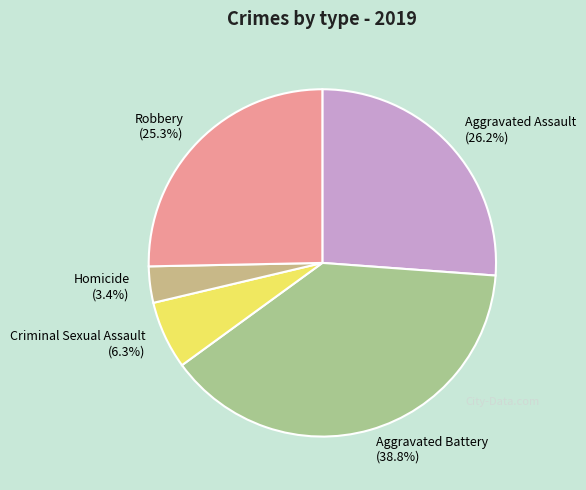

How many segments does this pie chart have?

5